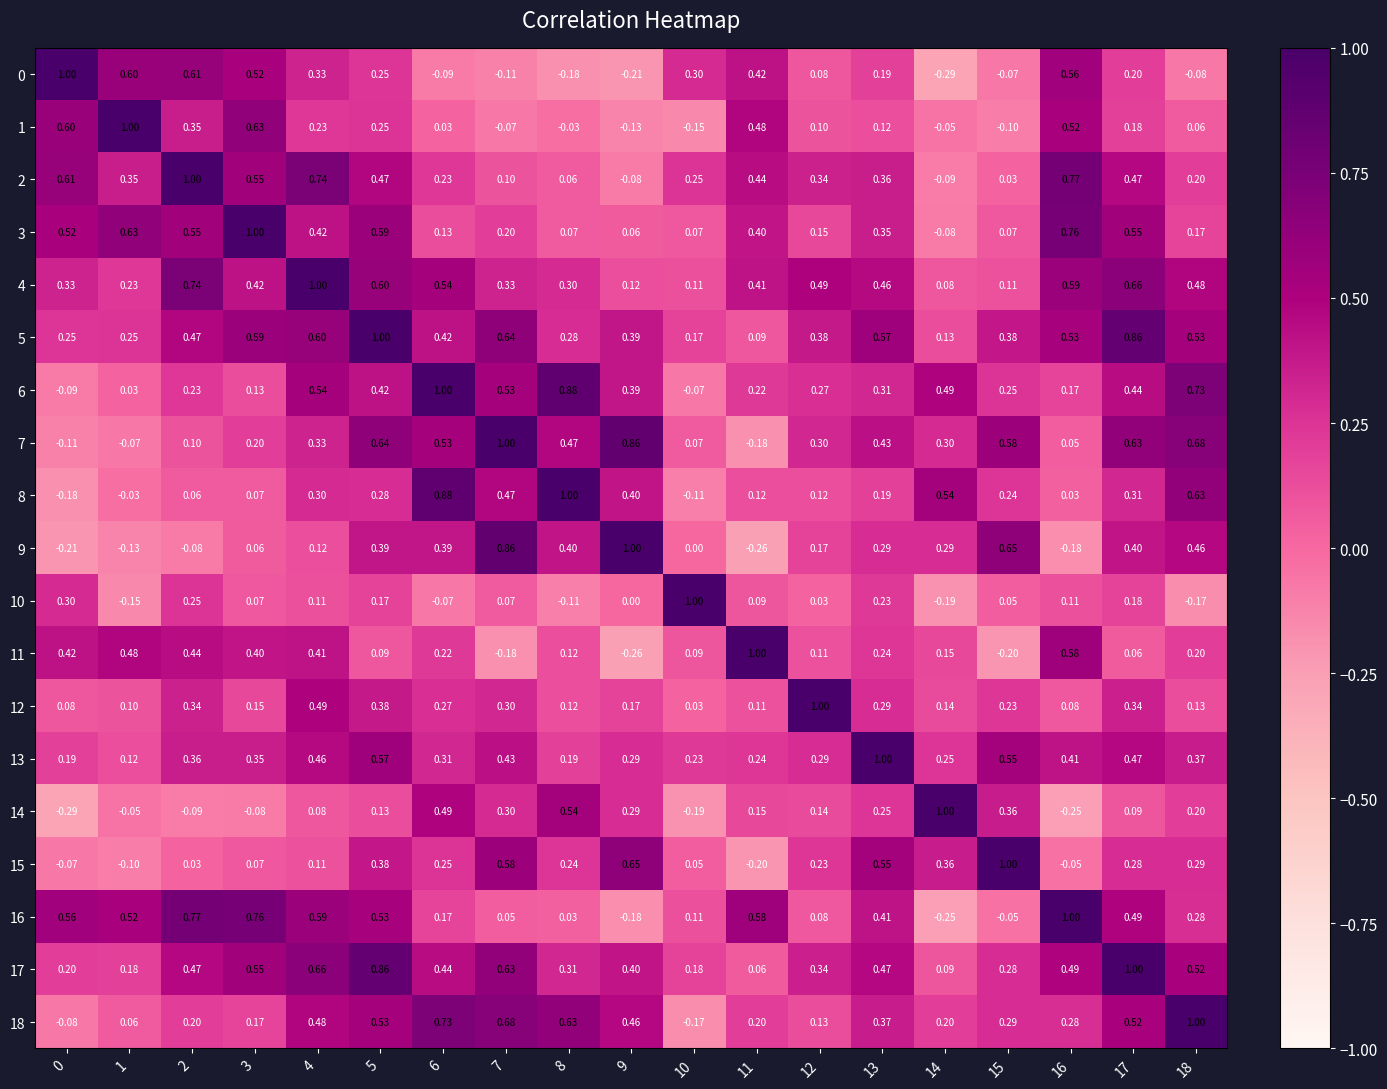

How many values in 0 are above zero?

12